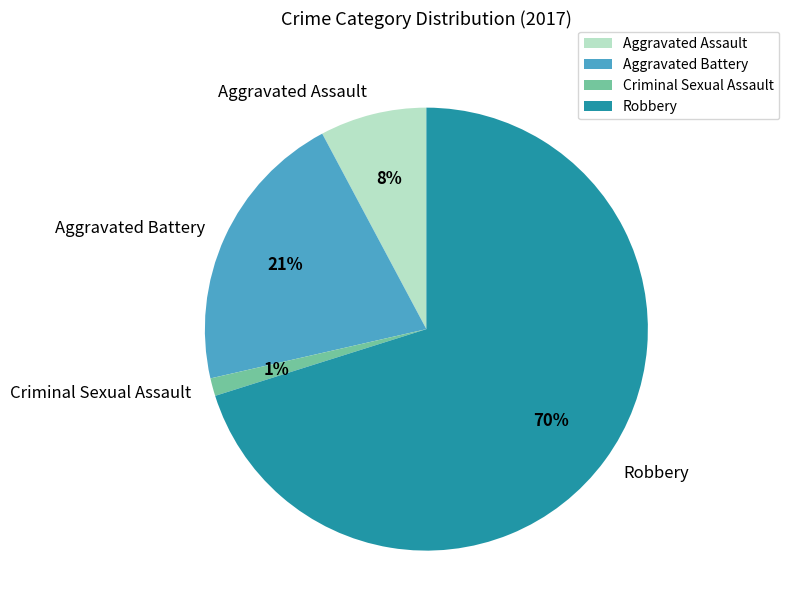

Rank the categories by value from highest to lowest.

Robbery, Aggravated Battery, Aggravated Assault, Criminal Sexual Assault